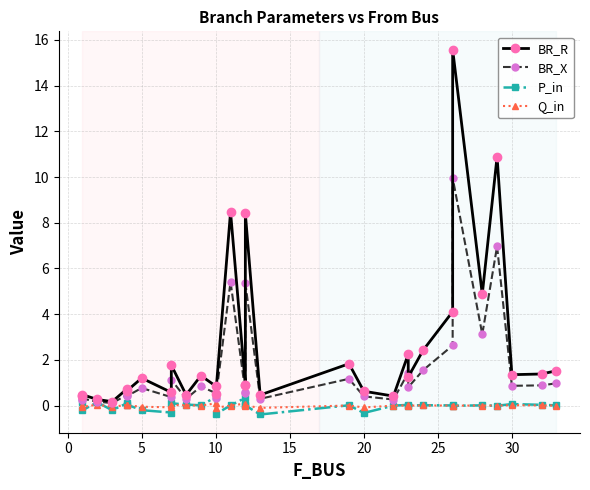

How many lines are shown in the chart?

4